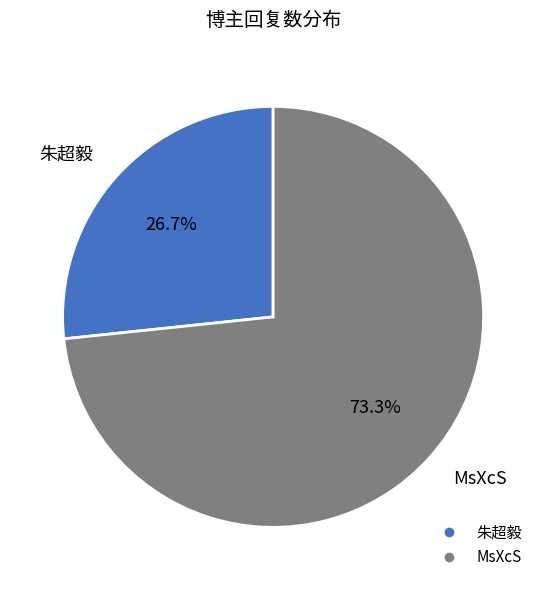

Does MsXcS account for over 50% of the chart?

Yes